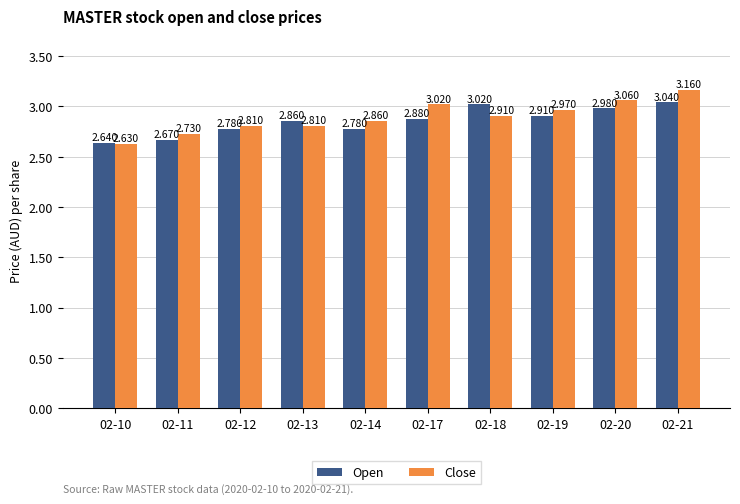

At 02-18, list the series in order from largest to smallest.

Open, Close